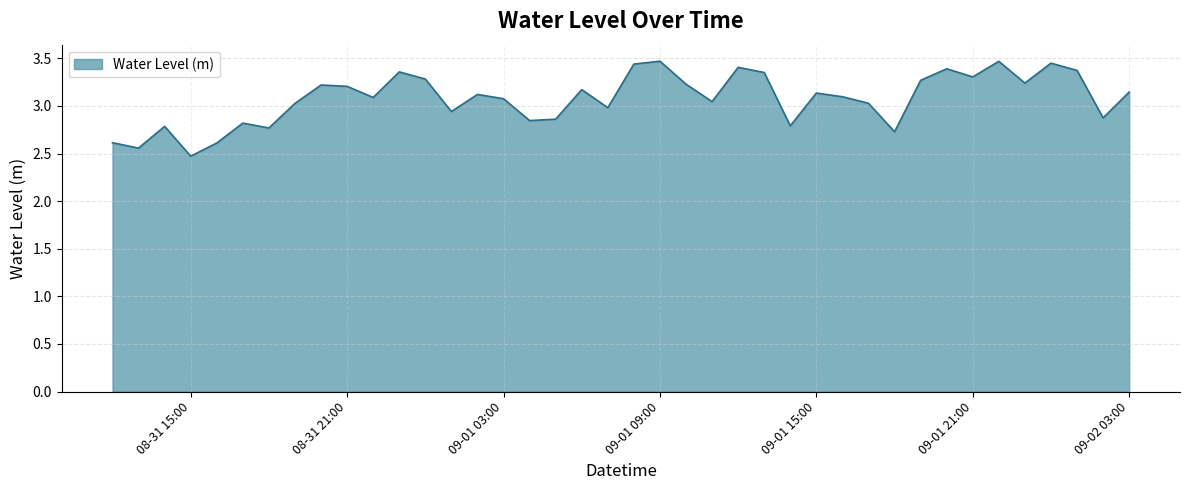

What is the sum of all values?

123.1